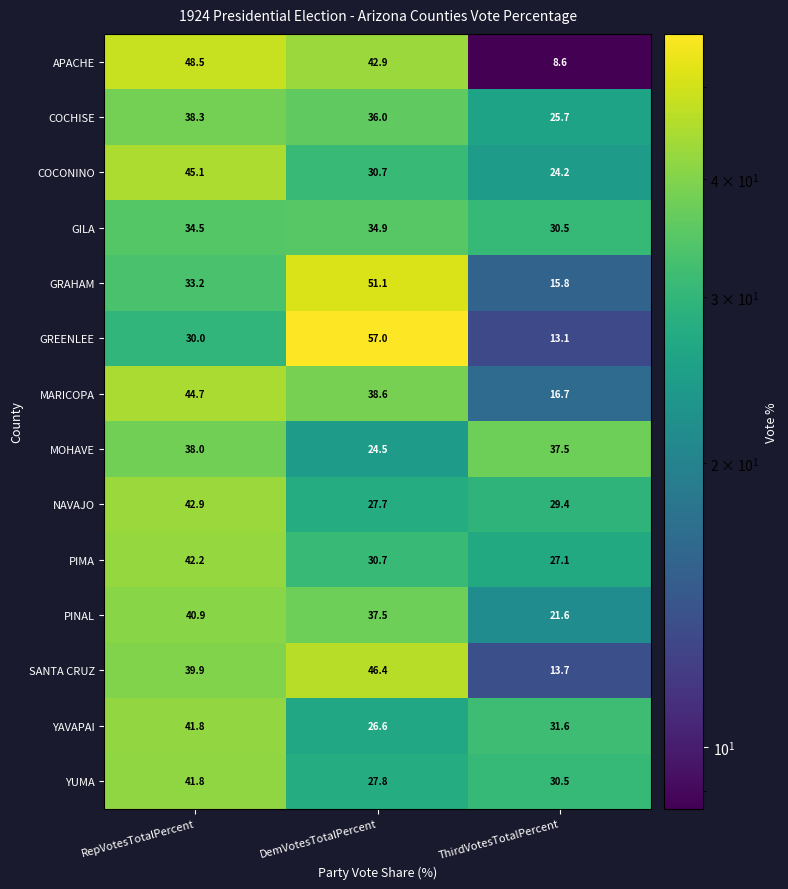

The YAVAPAI series shows 12.0 at ThirdVotesTotalPercent. True or false?

False